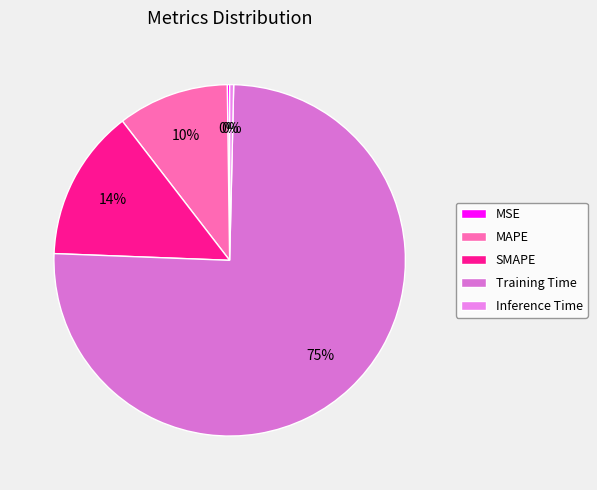

True or false: MAPE accounts for 20% of the total.

False